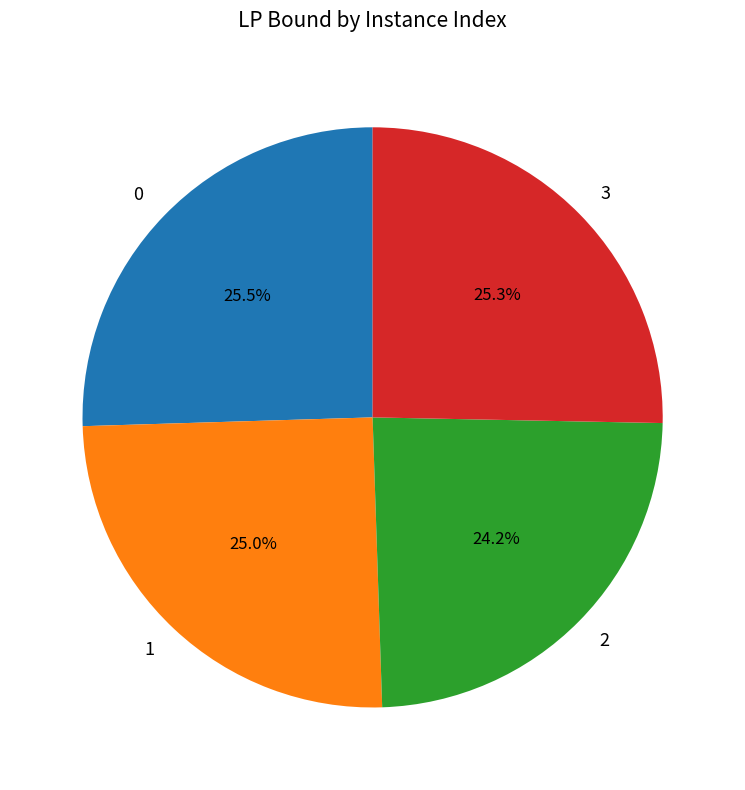

What percentage is the 1 slice, to the nearest percent?

25%